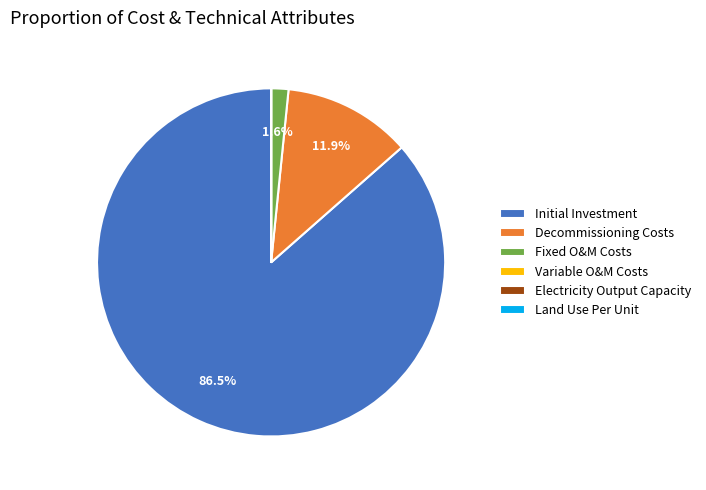

How much of the chart is everything except Initial Investment?

13.5%